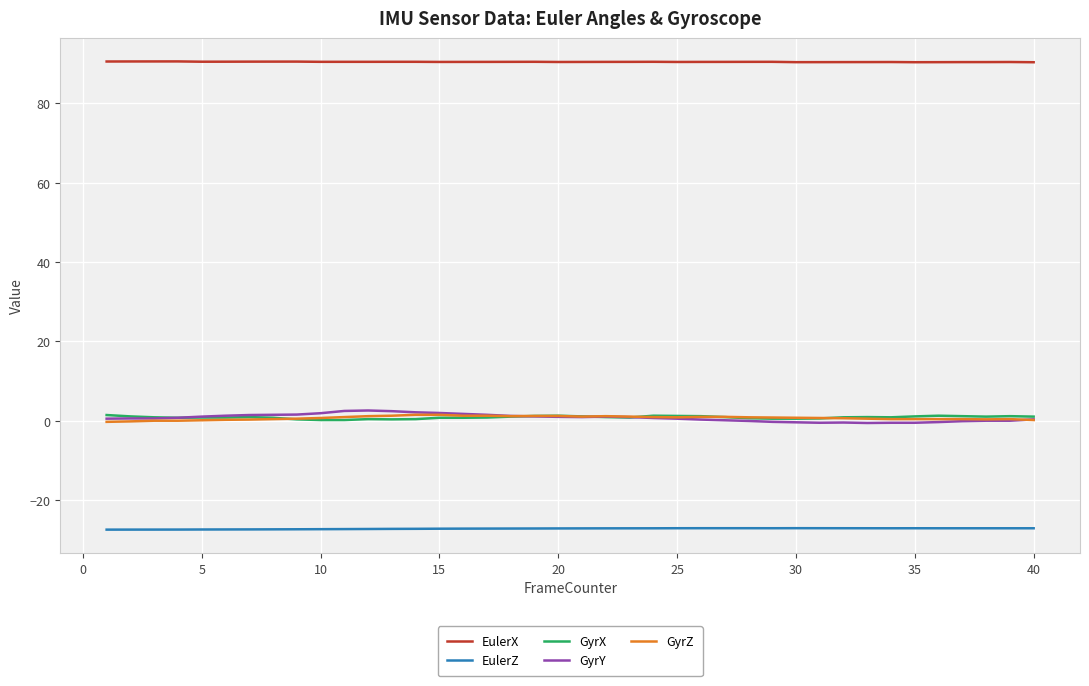

What is the lowest value of the EulerZ series?

-27.5